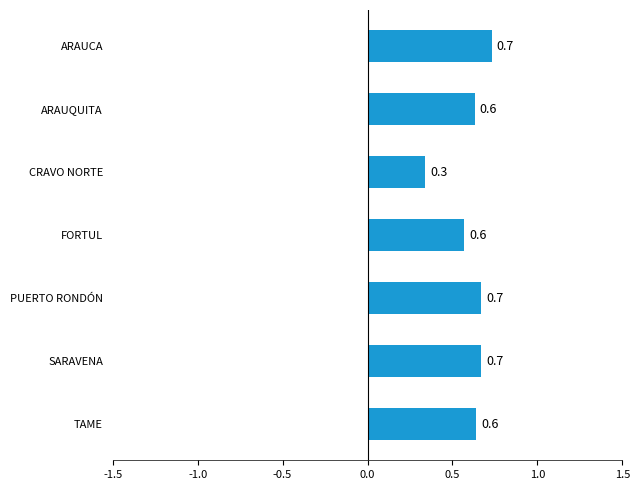

The chart shows a value of 0.3 at CRAVO NORTE. True or false?

True